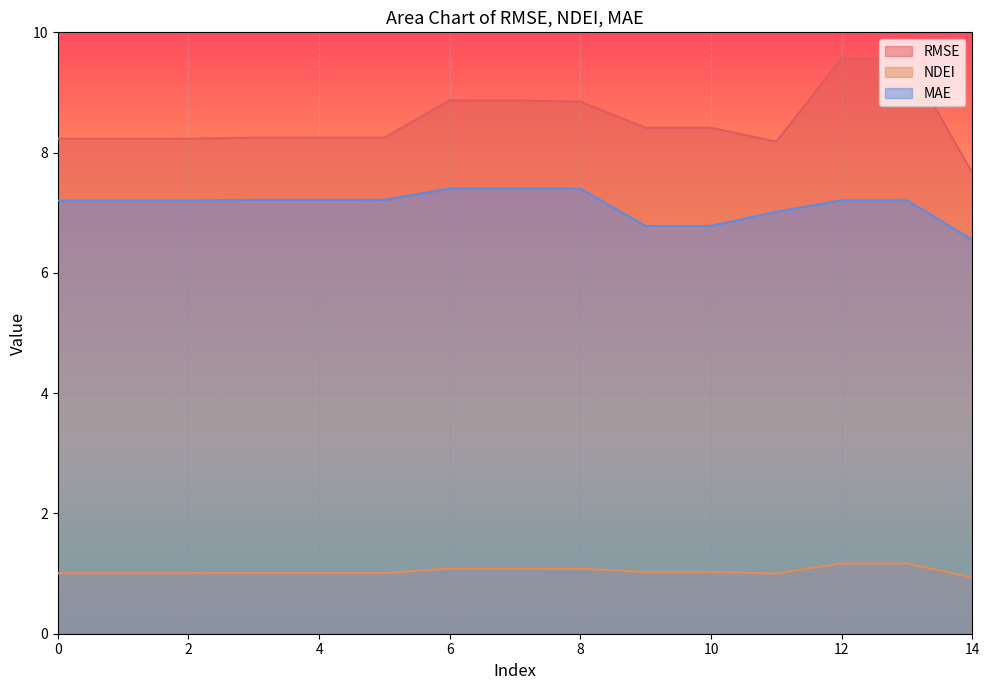

Does the chart display data point markers on the line(s)?

No